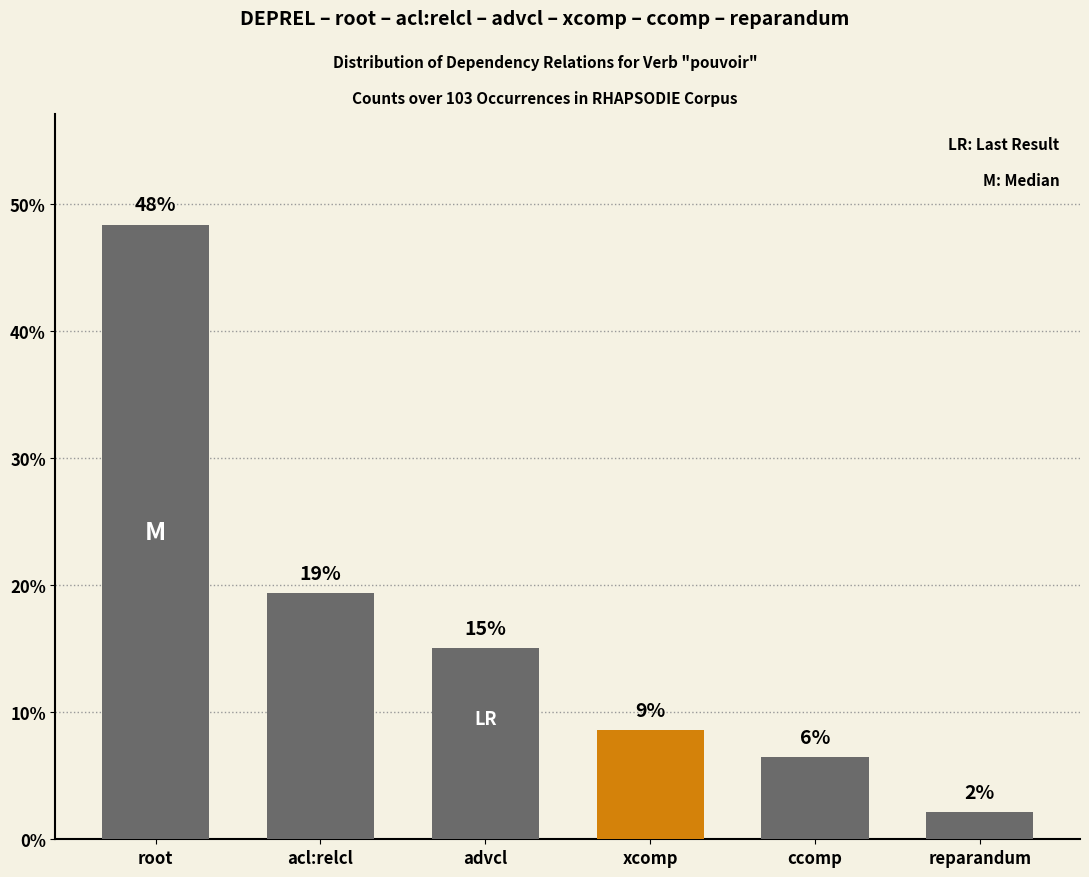

How many bars are there in total?

6